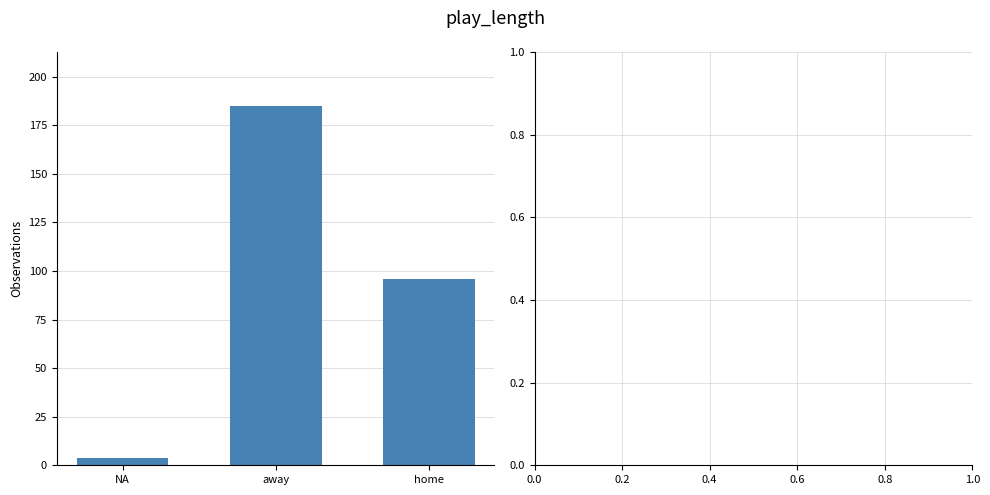

Which has a higher value, away or home?

away